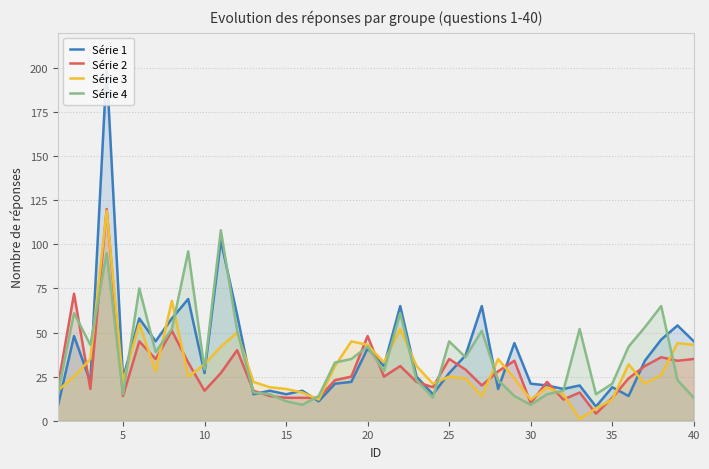

Is it true that Série 3 equals 43 at 20?

True